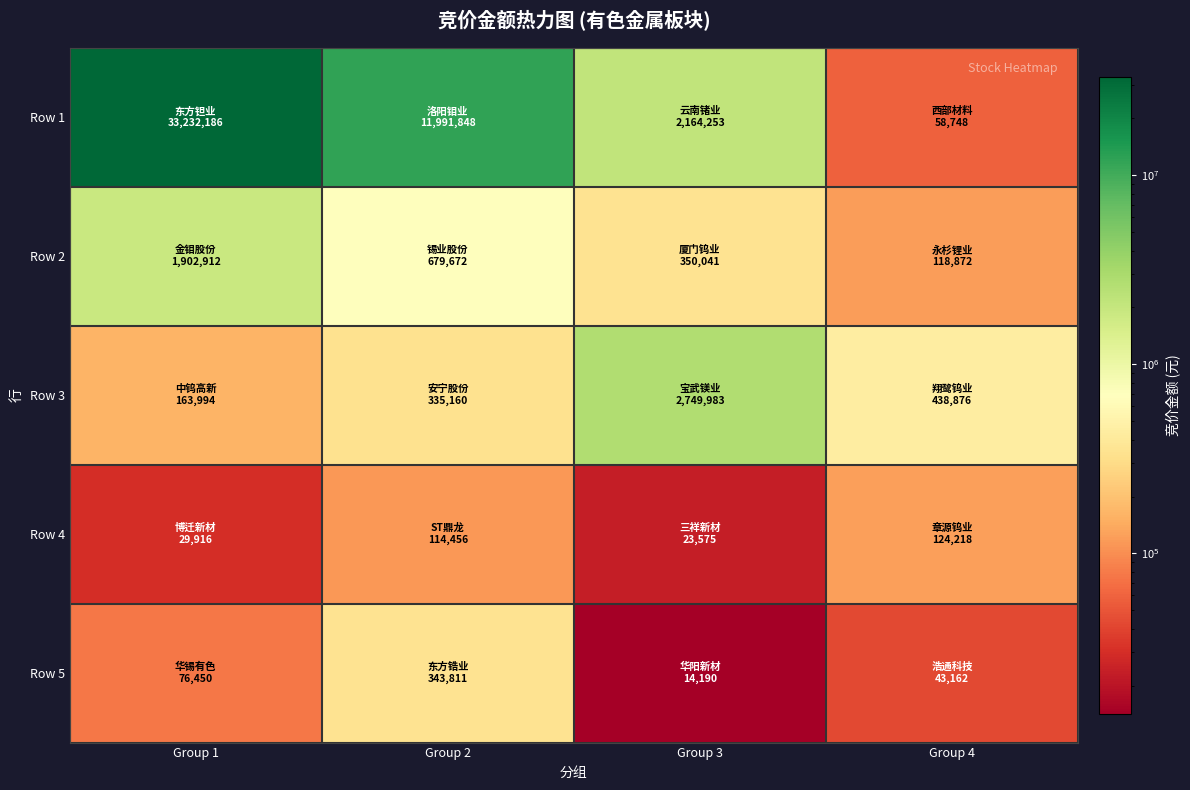

Which series has the widest spread of values?

Row 1